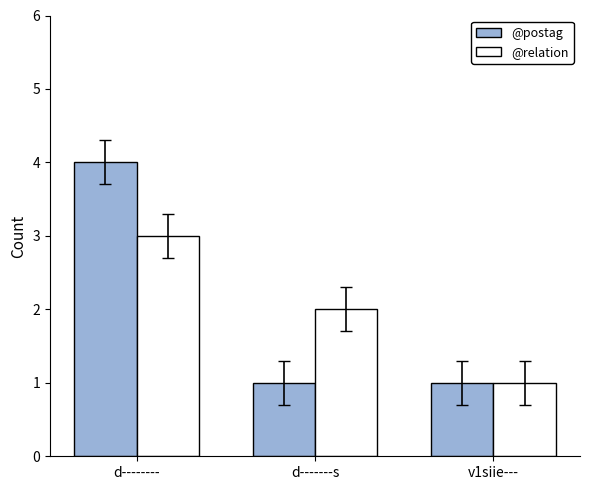

What is the spread (max minus min) of values at d-------s?

1